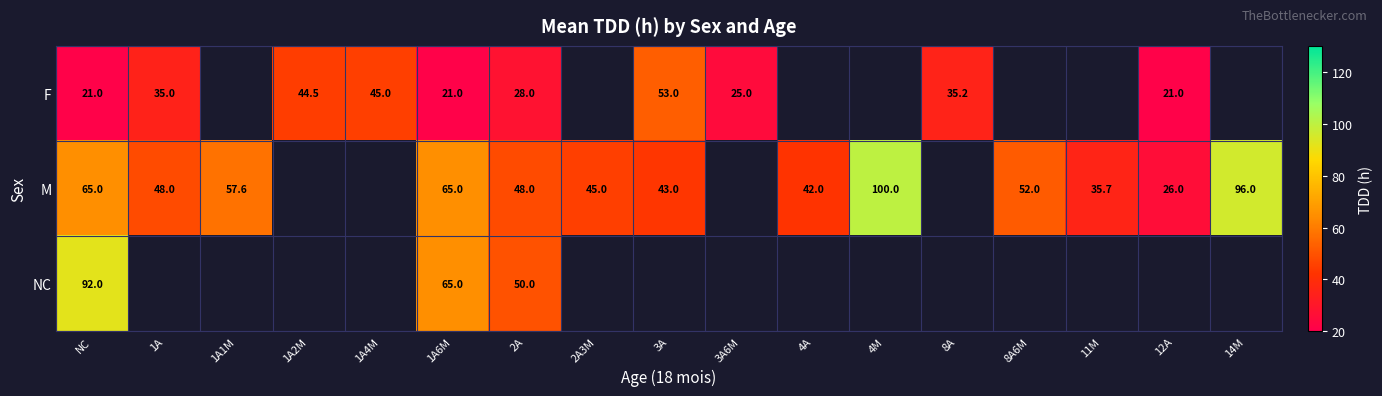

What is the difference between the highest and lowest values at 1A6M?

44.0